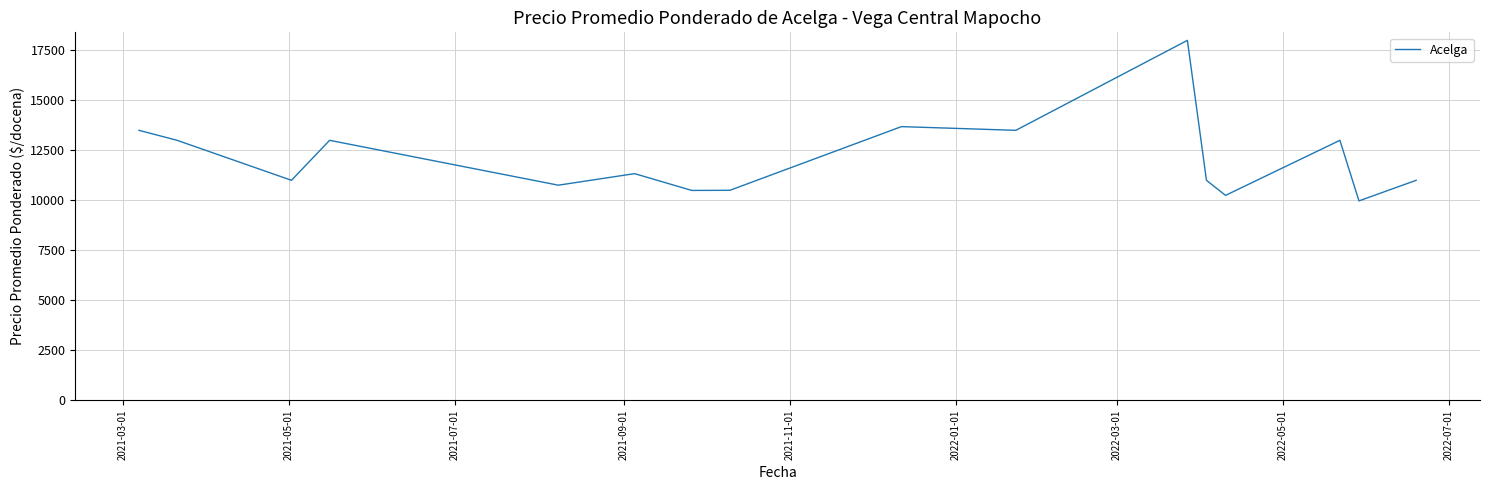

What is the difference between the maximum and minimum values?

8029.5